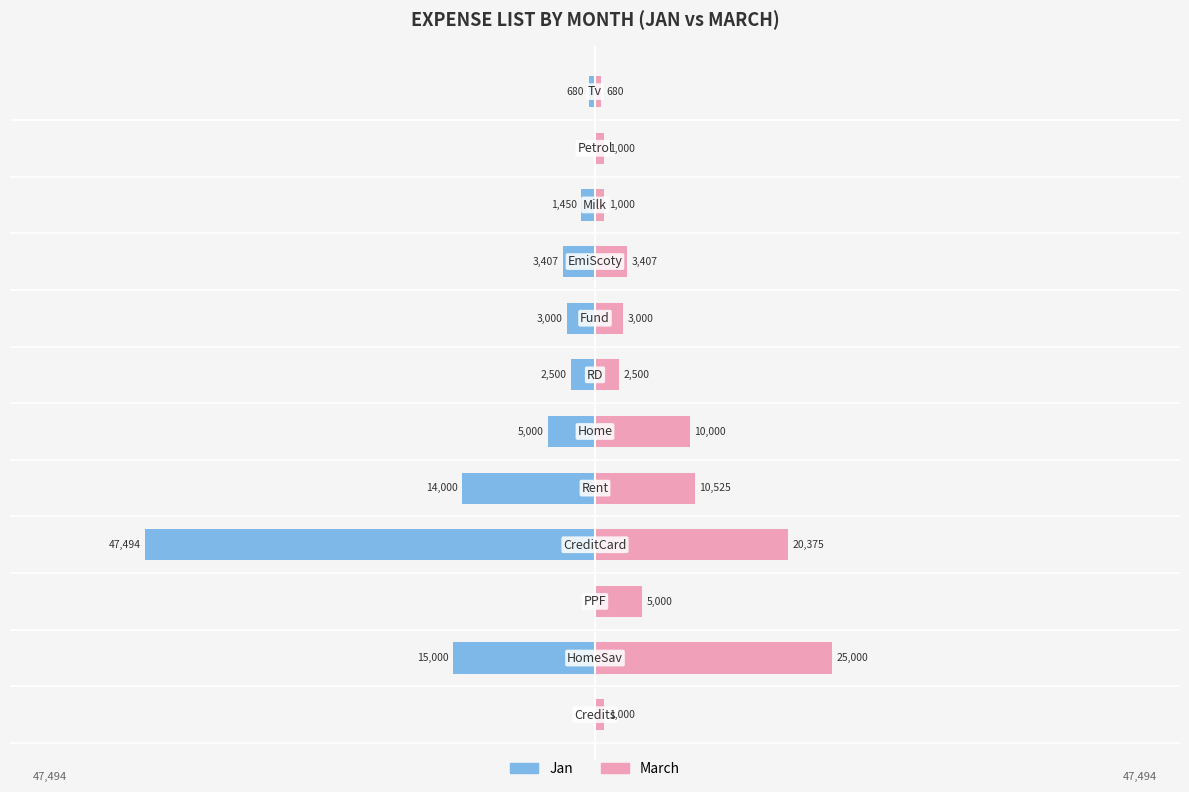

How many groups of bars are there?

12